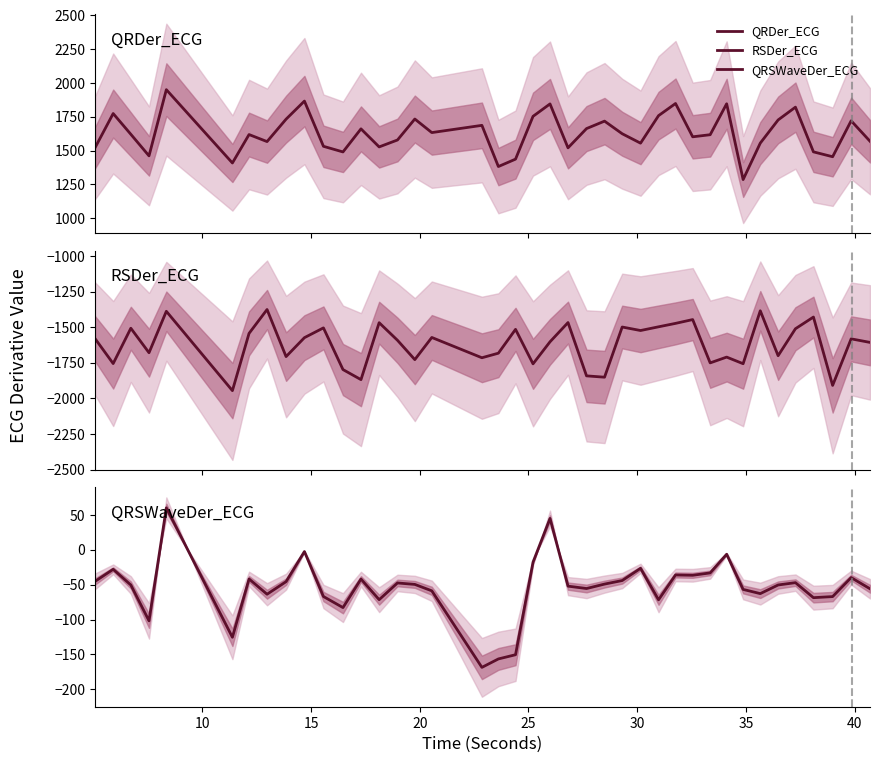

True or false: QRSWaveDer_ECG and RSDer_ECG intersect in this chart.

False